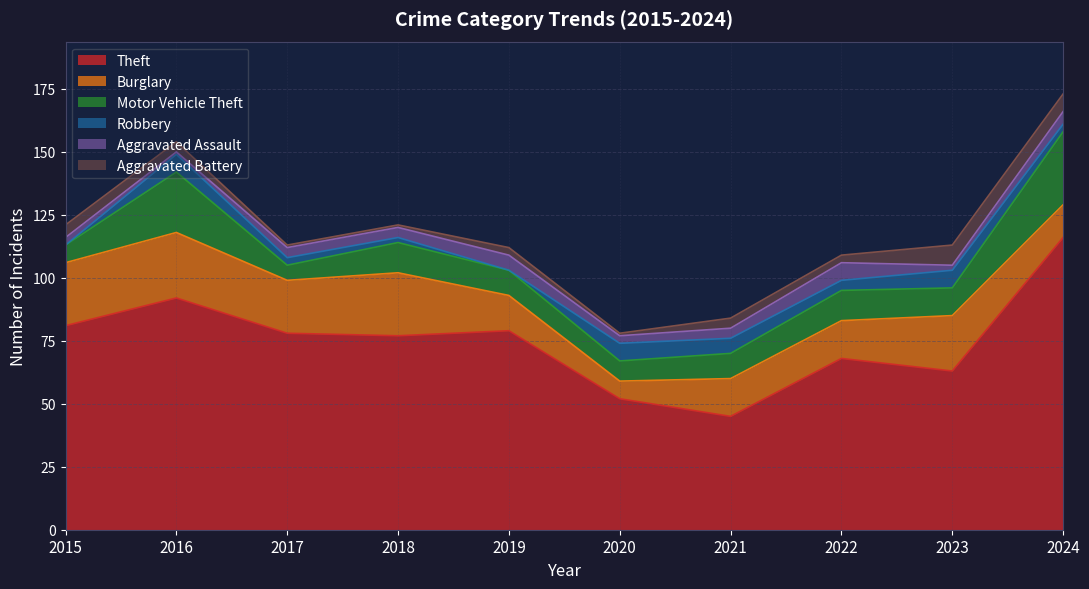

Which series changed the most between 2019 and 2022?

Theft